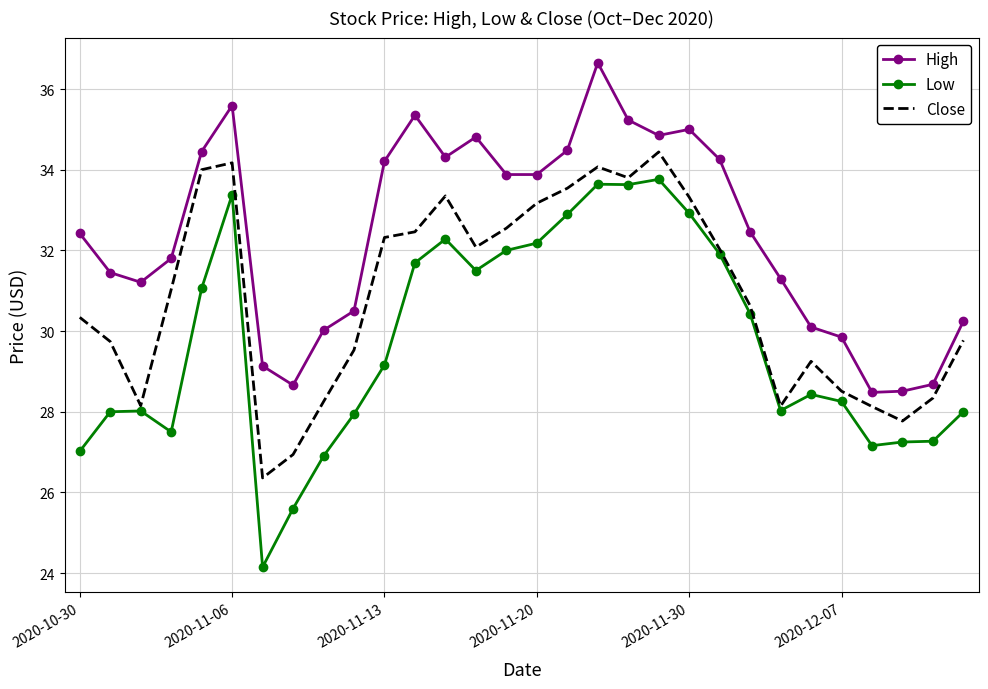

True or false: Close and High cross at least once.

False